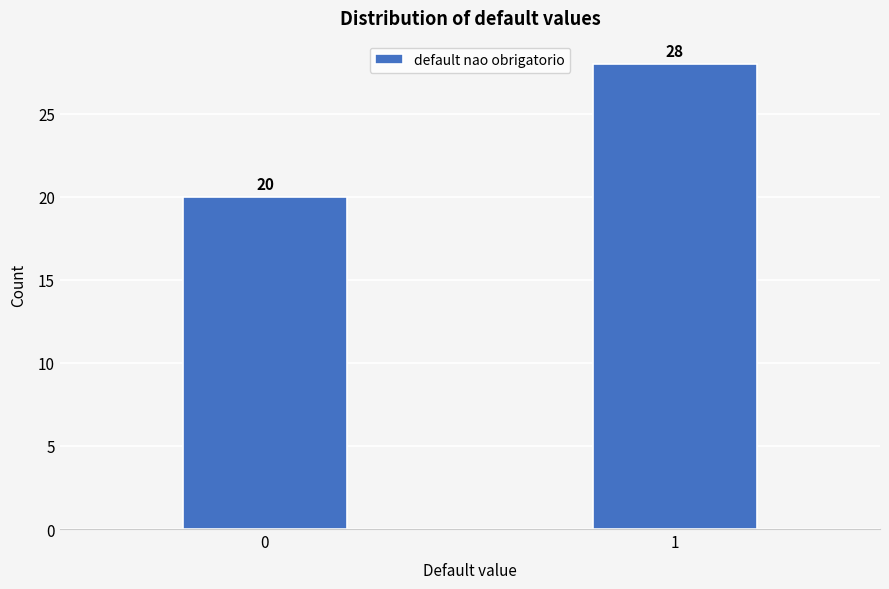

Reading left to right, what are all the values shown in this chart?

0=20	1=28